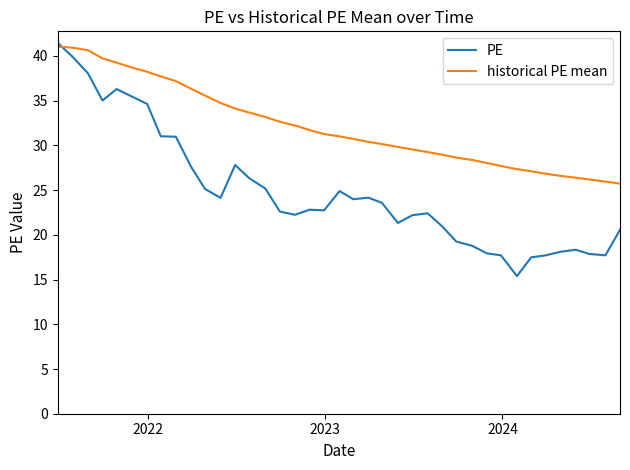

At how many categories does at least one series exceed 16?

39